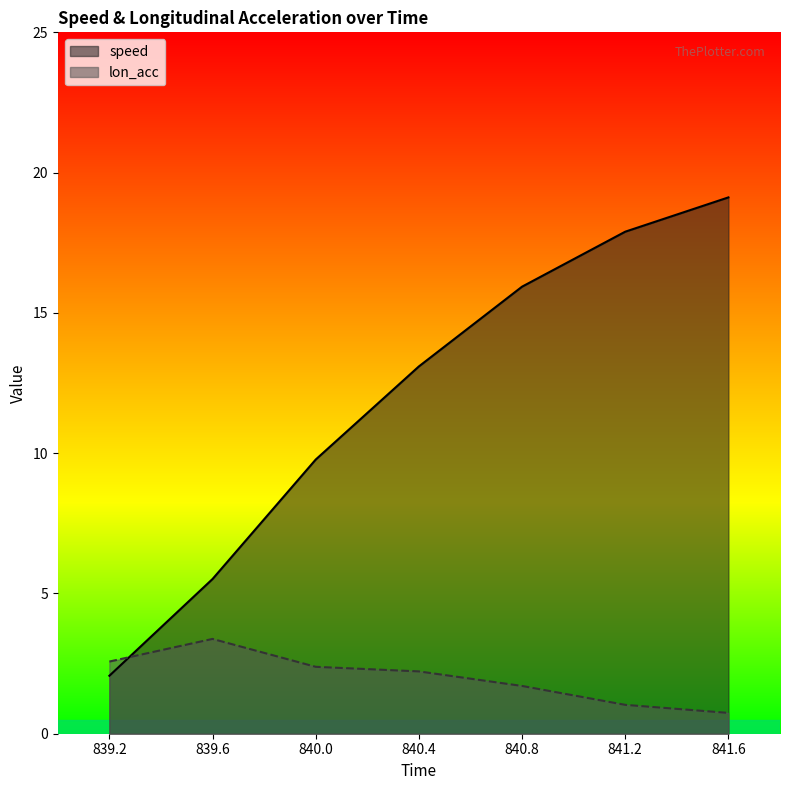

What is the label of the 3rd point from the right?

840.8